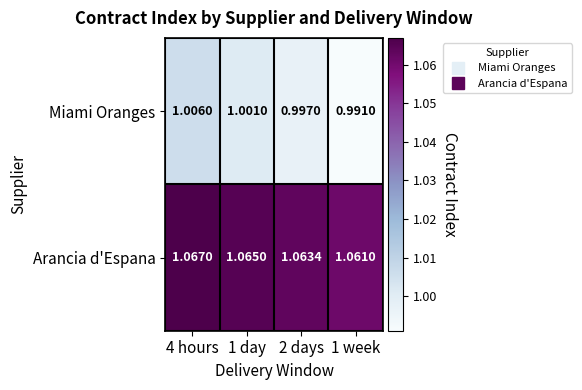

Rank the series at 4 hours from lowest to highest value.

Miami Oranges, Arancia d'Espana